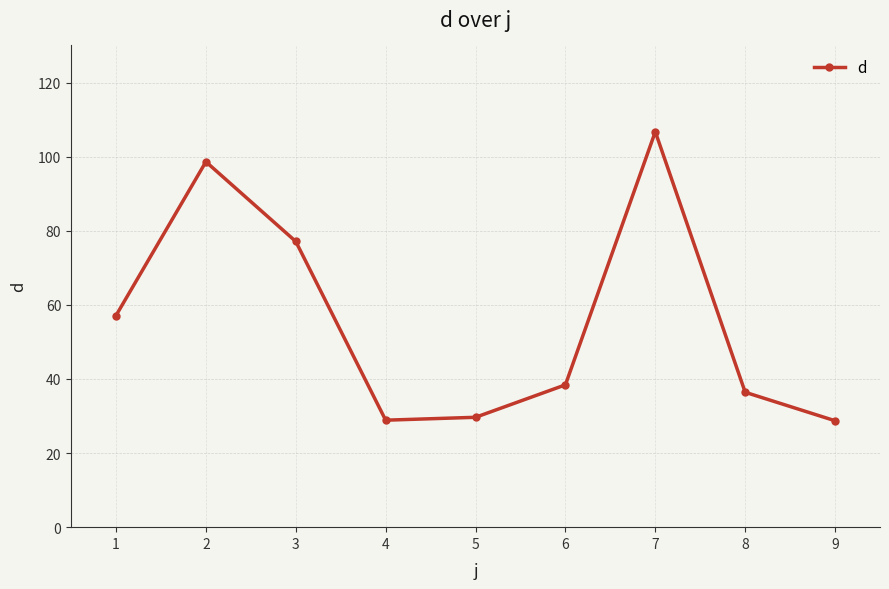

What is the change in value from 3 to 9?

-48.4